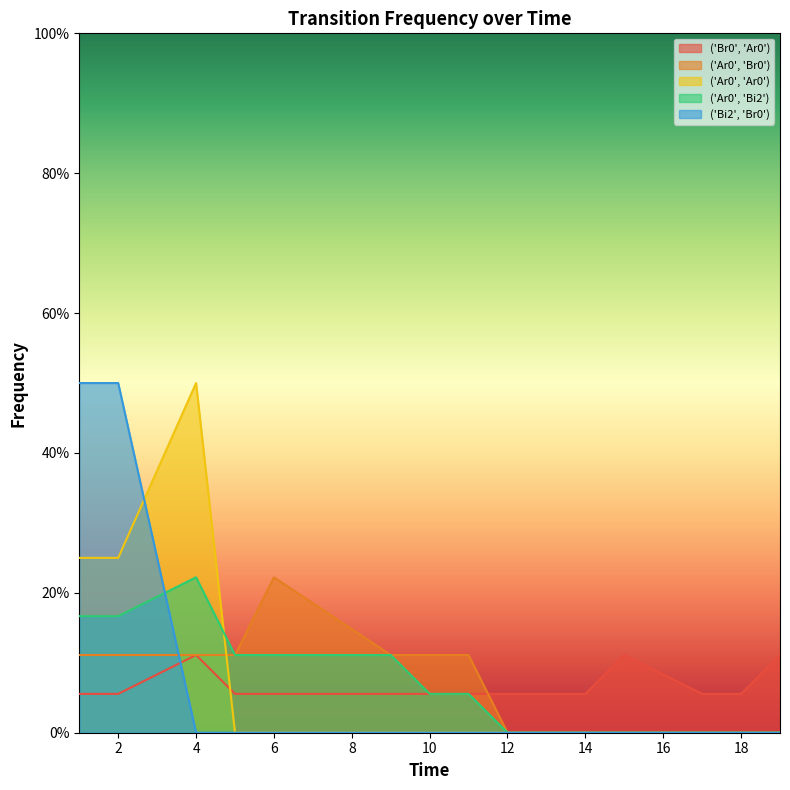

What is the maximum value for ('Ar0', 'Bi2')?

0.2